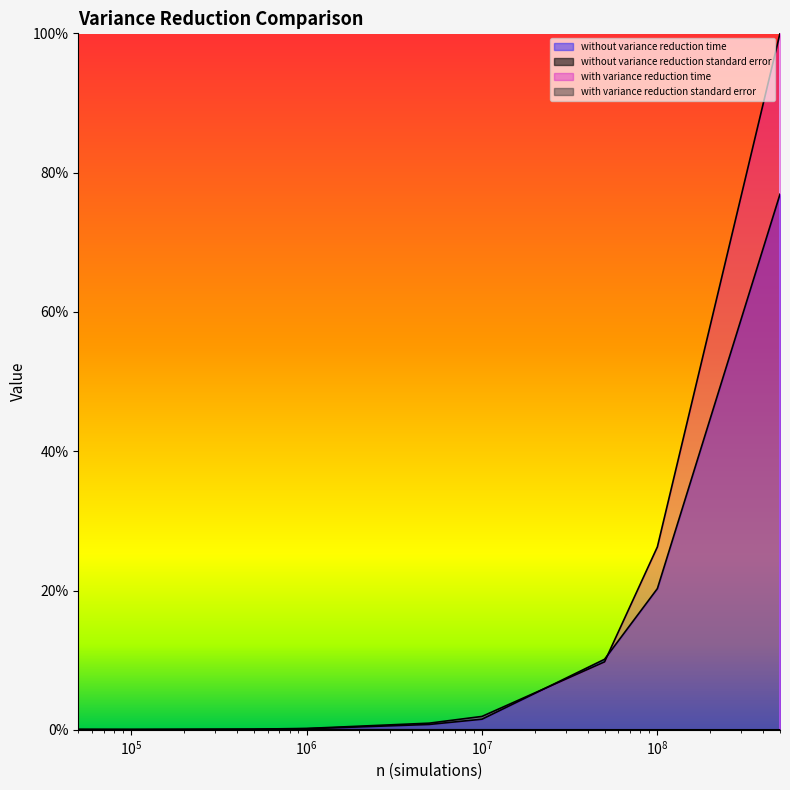

True or false: with_variance_reduction_standard_error has a value of 0.0 at 5000000.

False